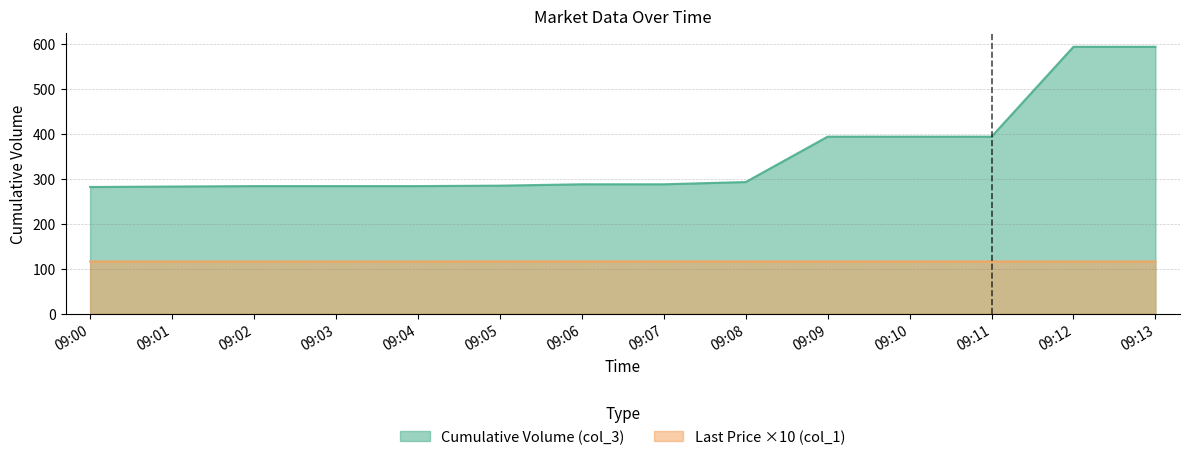

True or false: Last Price (col_1) has more than 1 points higher than both neighbors.

False